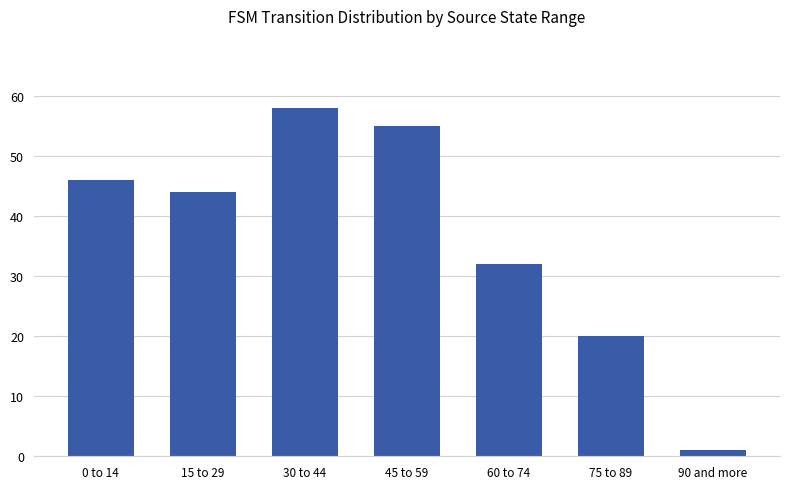

How many categories are shown in the chart?

7